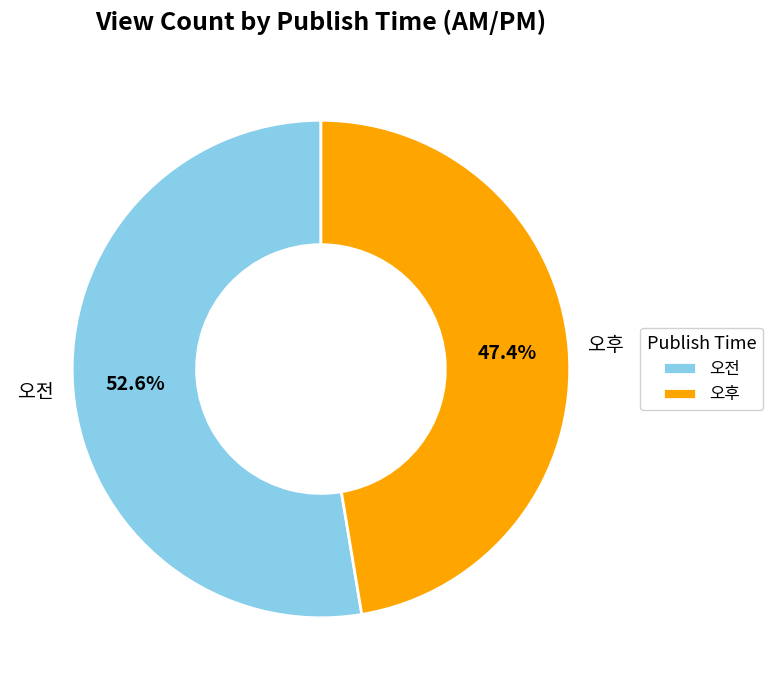

To the nearest percent, what is the difference between the 오전 and 오후 slice percentages?

5%